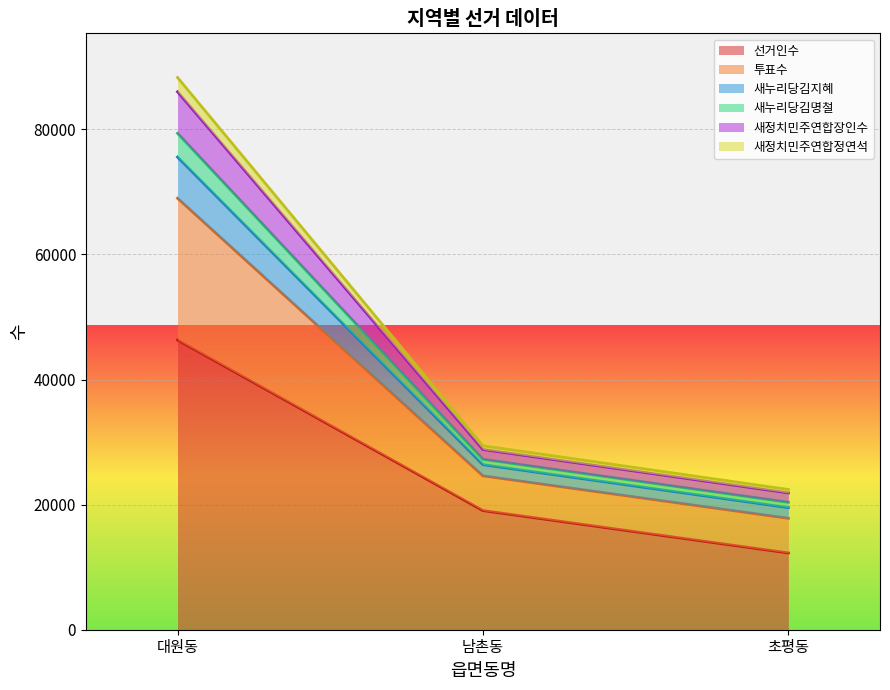

What is the label of the 3rd point from the right?

대원동